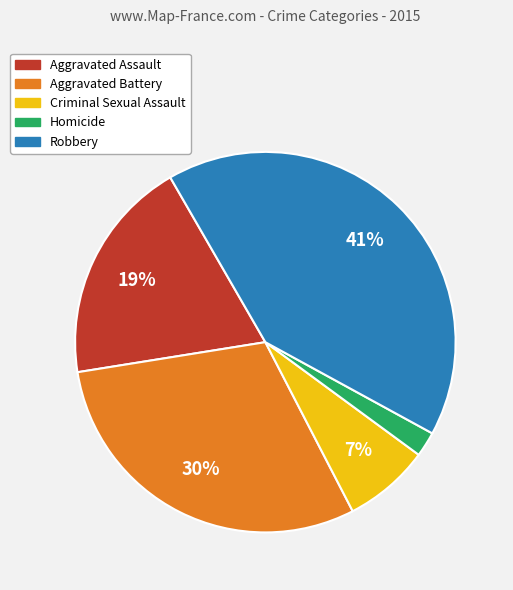

To the nearest percent, what is the average slice percentage?

20%